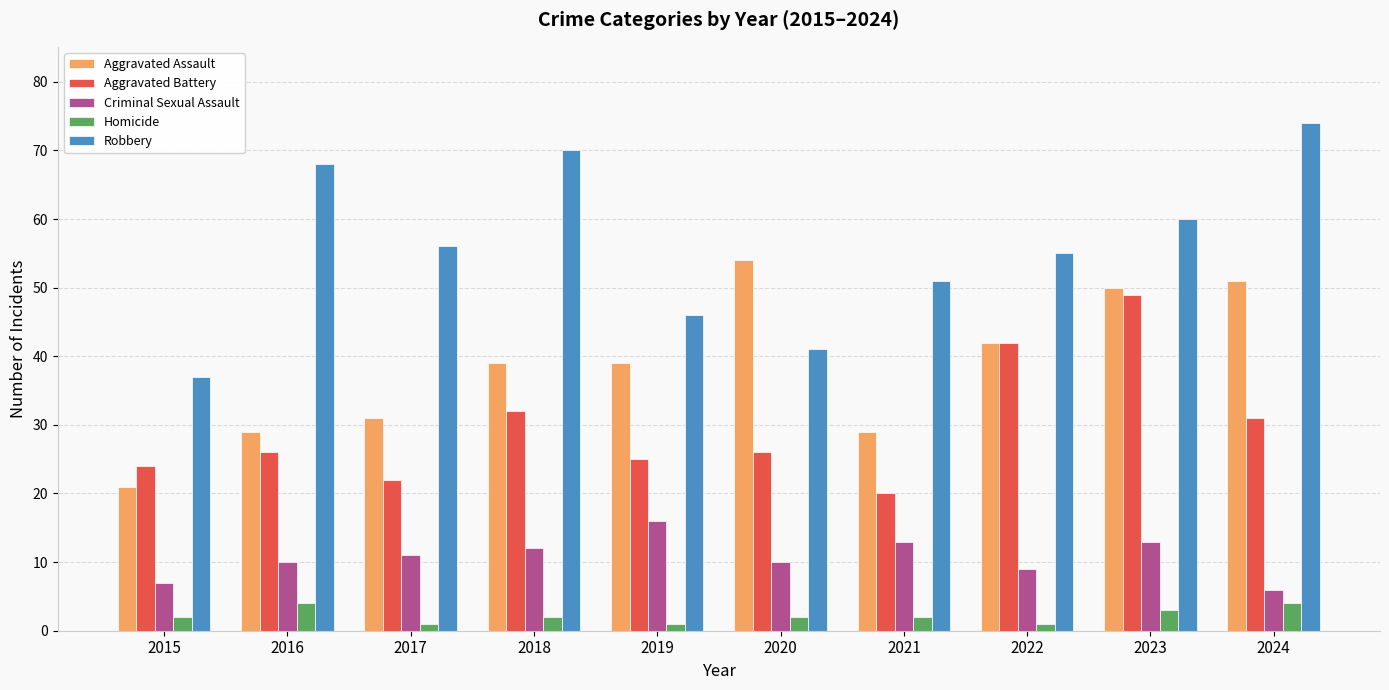

Reading left to right, list all the values displayed in this chart.

Aggravated Assault: 21	29	31	39	39	54	29	42	50	51
Aggravated Battery: 24	26	22	32	25	26	20	42	49	31
Criminal Sexual Assault: 7	10	11	12	16	10	13	9	13	6
Homicide: 2	4	1	2	1	2	2	1	3	4
Robbery: 37	68	56	70	46	41	51	55	60	74